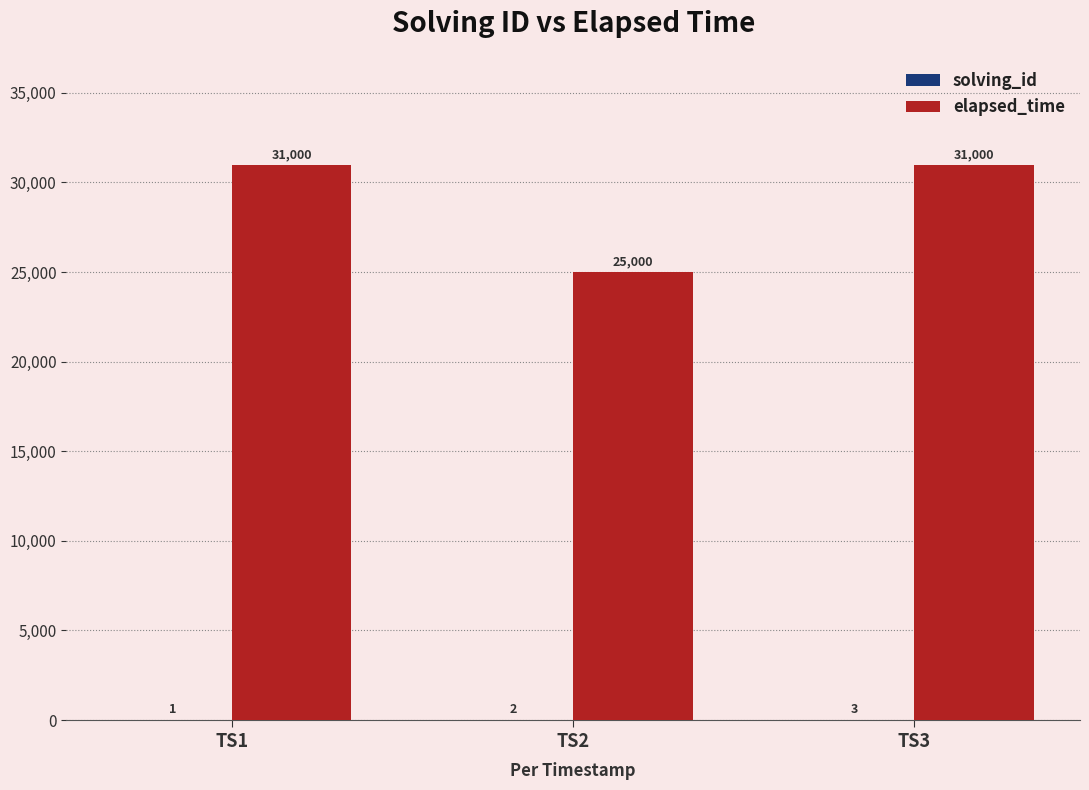

Which series has the largest total across all categories?

elapsed_time